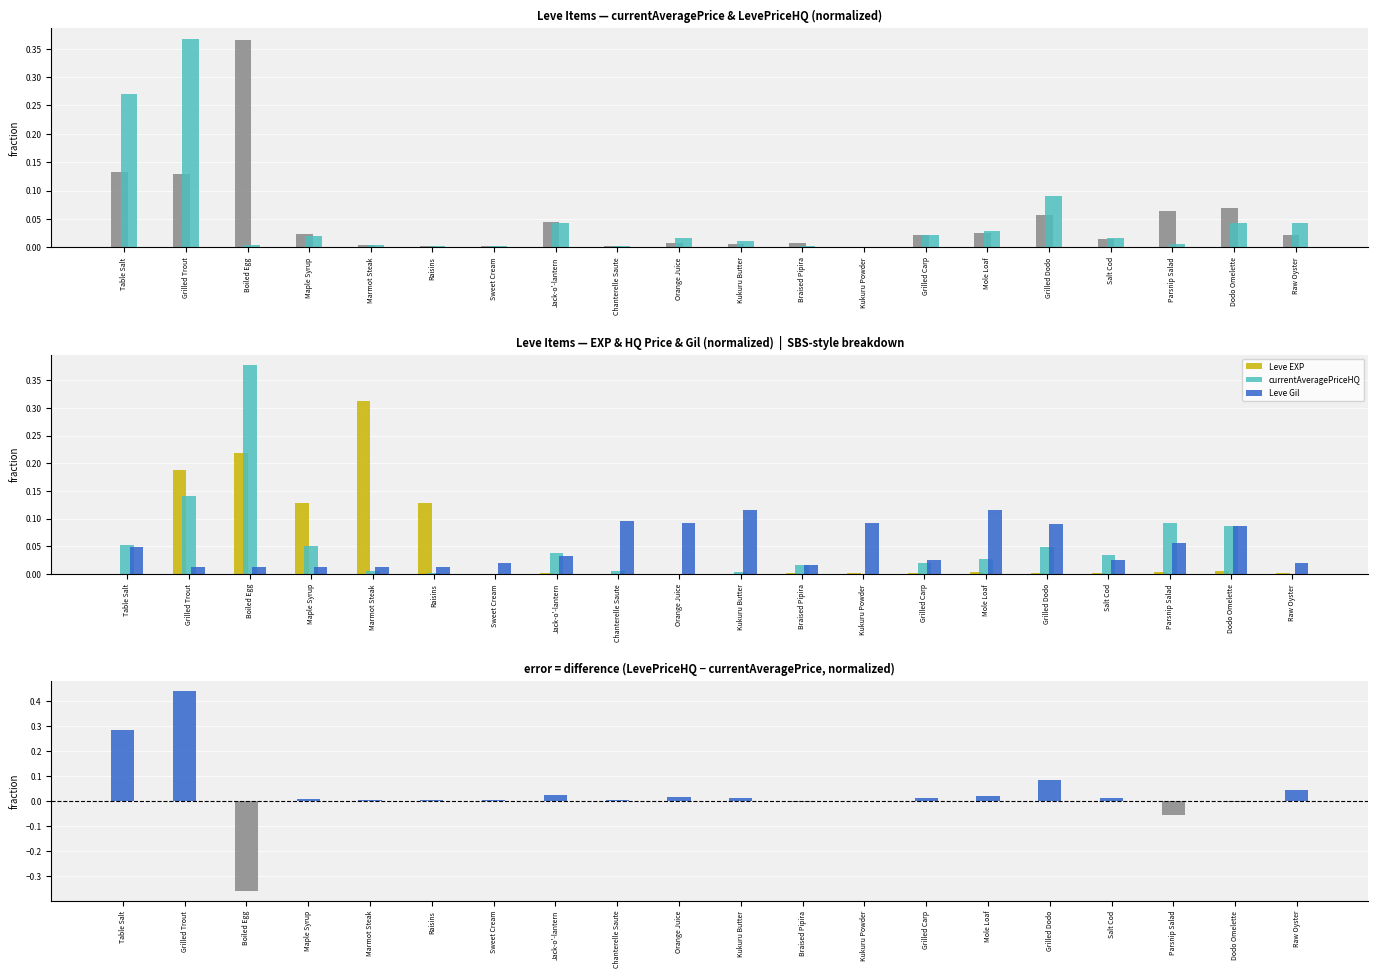

What position from the right is Salt Cod?

4